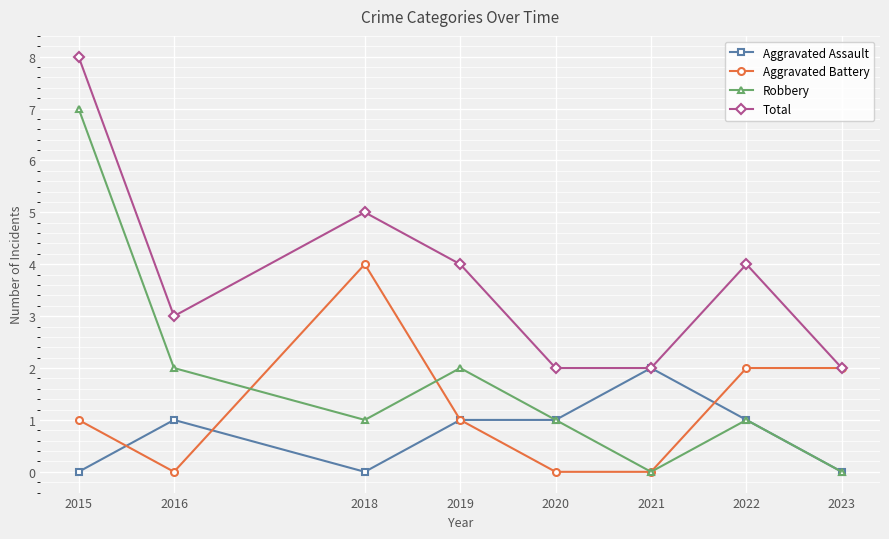

Is the value of Aggravated Assault at 2020 greater than the value of Robbery at 2016?

No